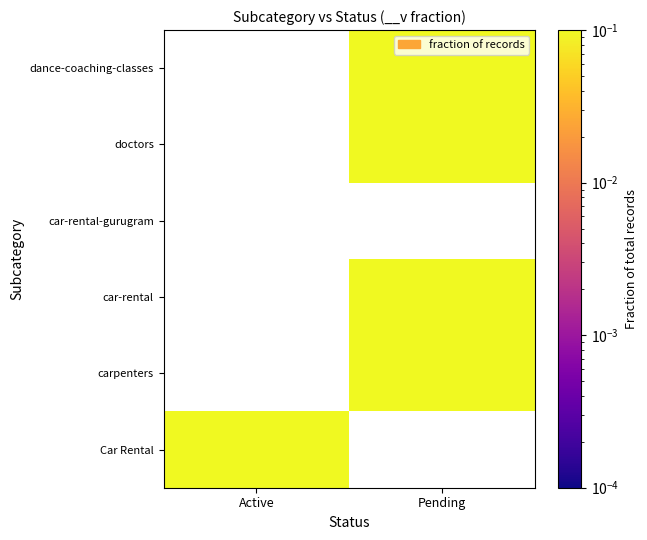

Which has a higher value, Active or Pending?

Pending